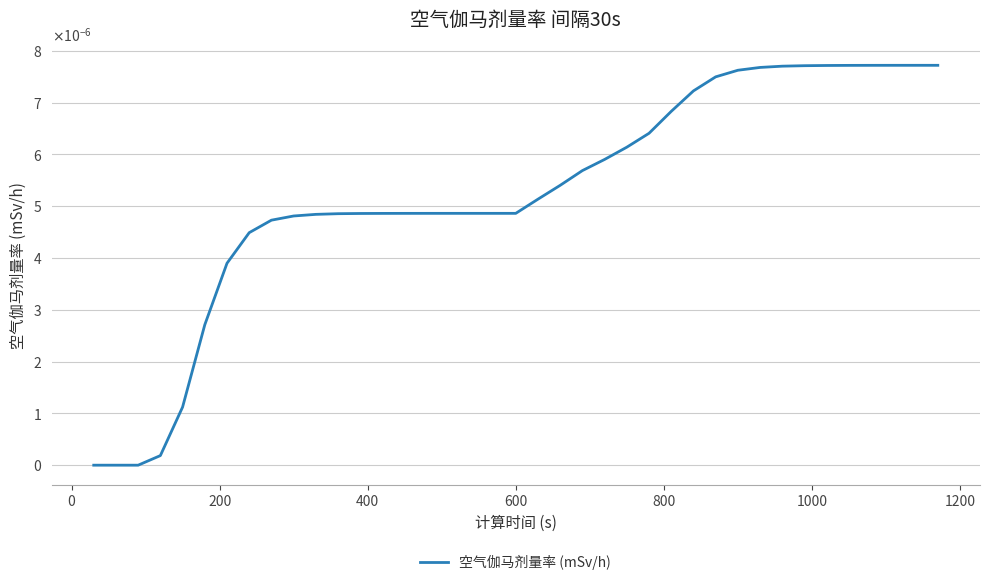

Does the chart have visible grid lines?

Yes